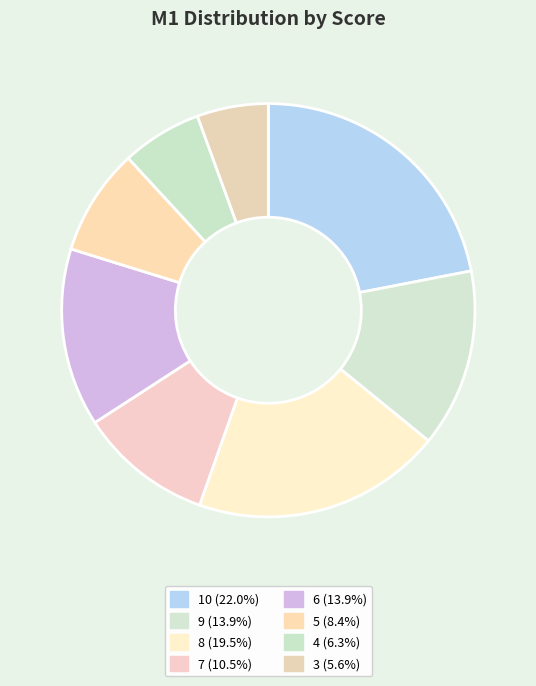

To the nearest percent, what is the combined percentage of 3 and 9?

20%